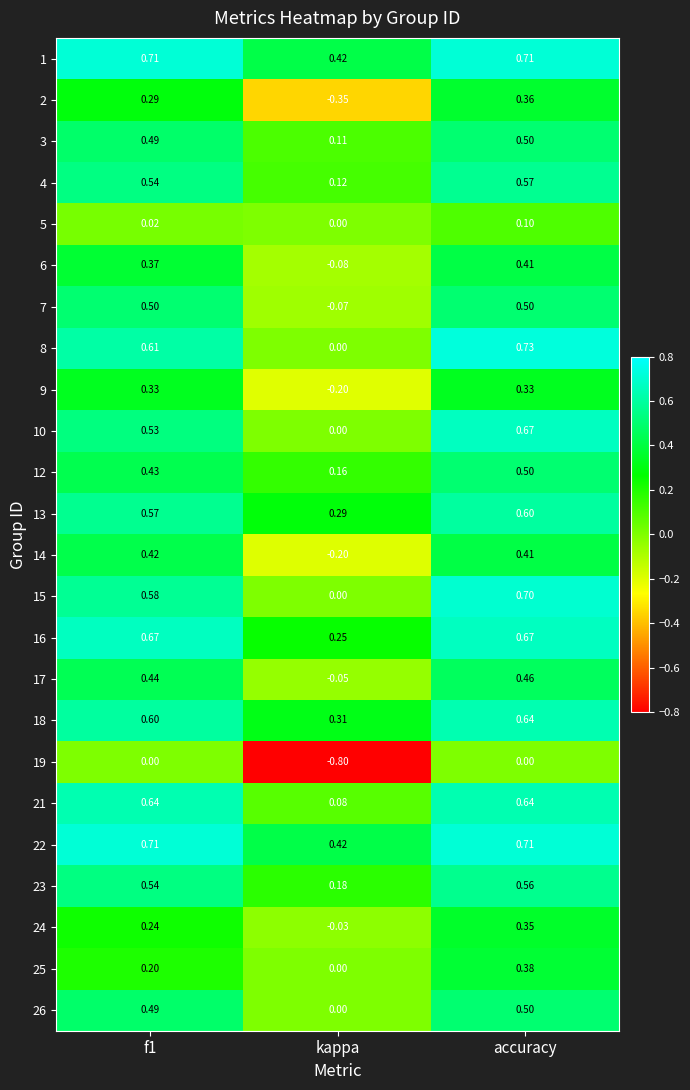

Is the value of 21 at accuracy greater than the value of 6 at f1?

Yes